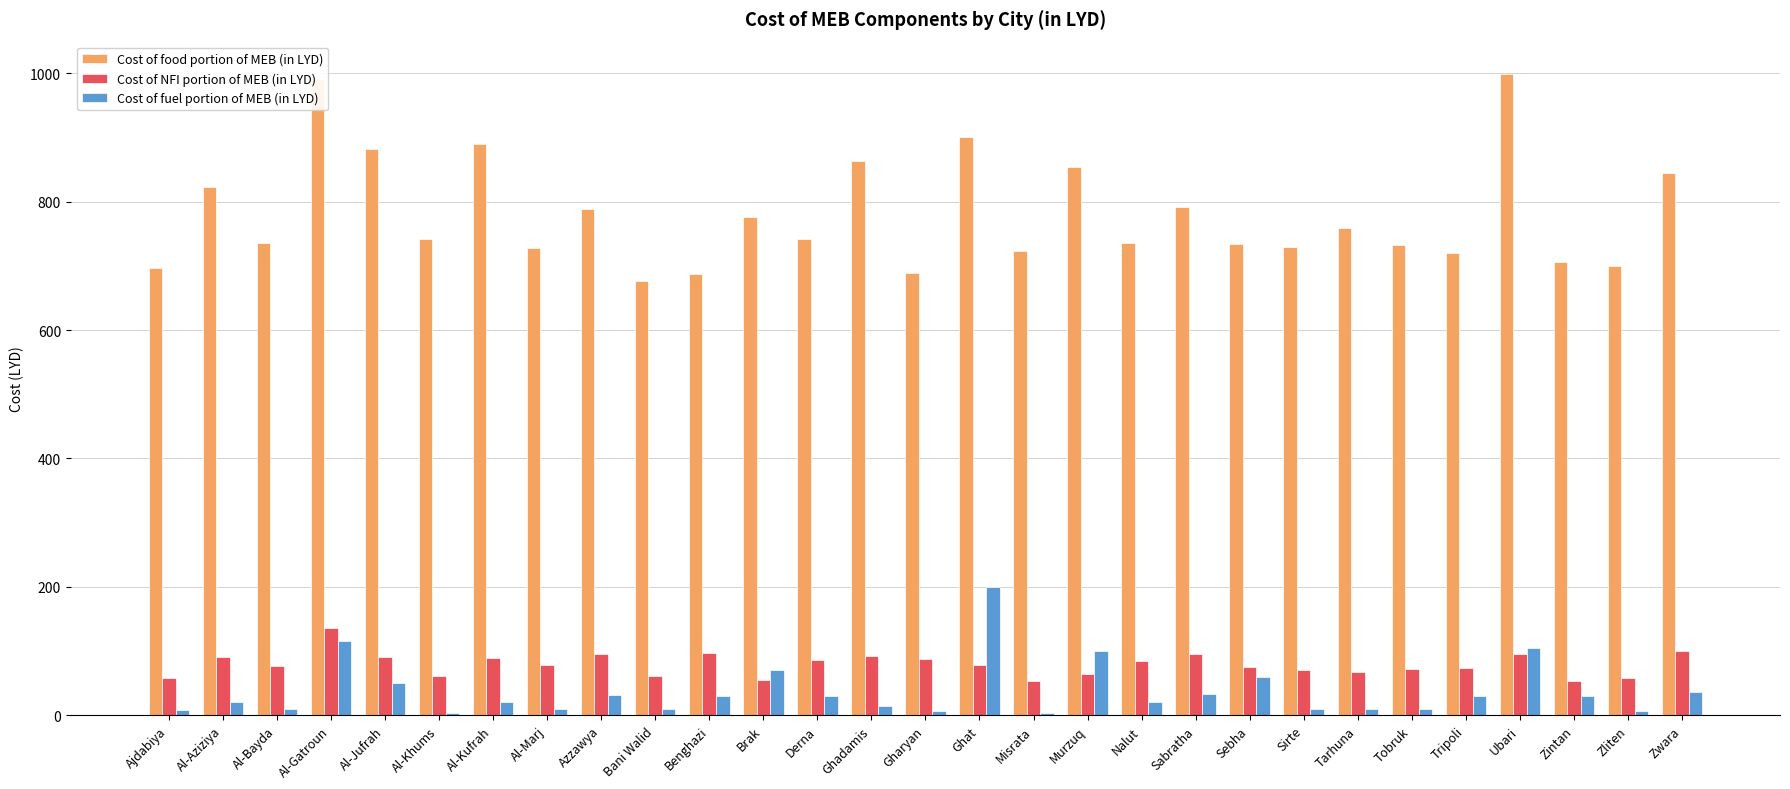

At which category is the sum across all series the highest?

Al-Gatroun